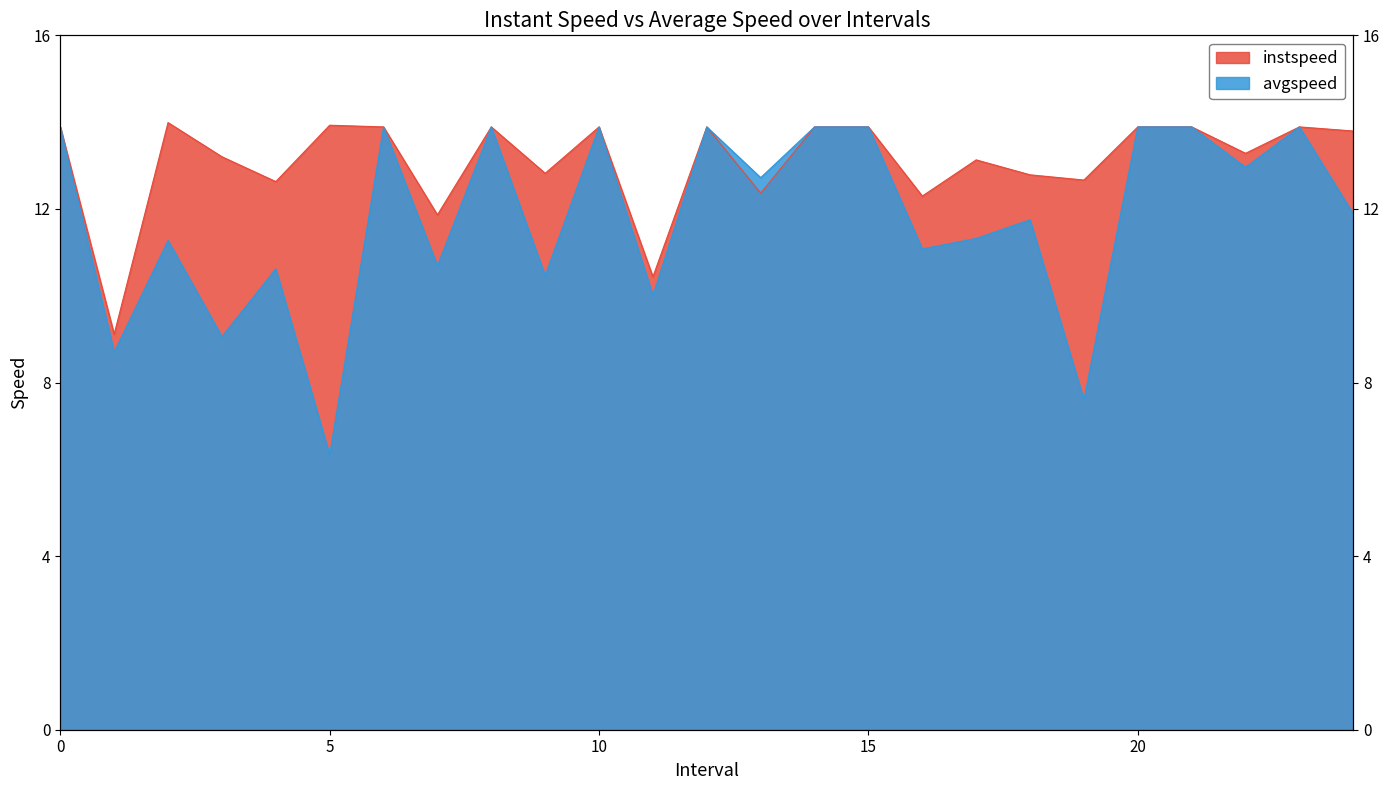

Reading left to right, transcribe all the data shown in this chart.

instspeed: 0=13.9	1.0=9.1	2.0=14.0	3.0=13.2	4.0=12.6	5.0=13.9	6=13.9	7.0=11.9	8=13.9	9.0=12.8	10=13.9	11.0=10.4	12=13.9	13.0=12.4	14=13.9	15=13.9	16.0=12.3	17.0=13.1	18.0=12.8	19.0=12.7	20=13.9	21=13.9	22.0=13.3	23=13.9	24.0=13.8
avgspeed: 0=13.9	1.0=8.7	2.0=11.3	3.0=9.1	4.0=10.6	5.0=6.3	6=13.9	7.0=10.7	8=13.9	9.0=10.5	10=13.9	11.0=10.0	12=13.9	13.0=12.7	14=13.9	15=13.9	16.0=11.1	17.0=11.3	18.0=11.8	19.0=7.6	20=13.9	21=13.9	22.0=13.0	23=13.9	24.0=11.9